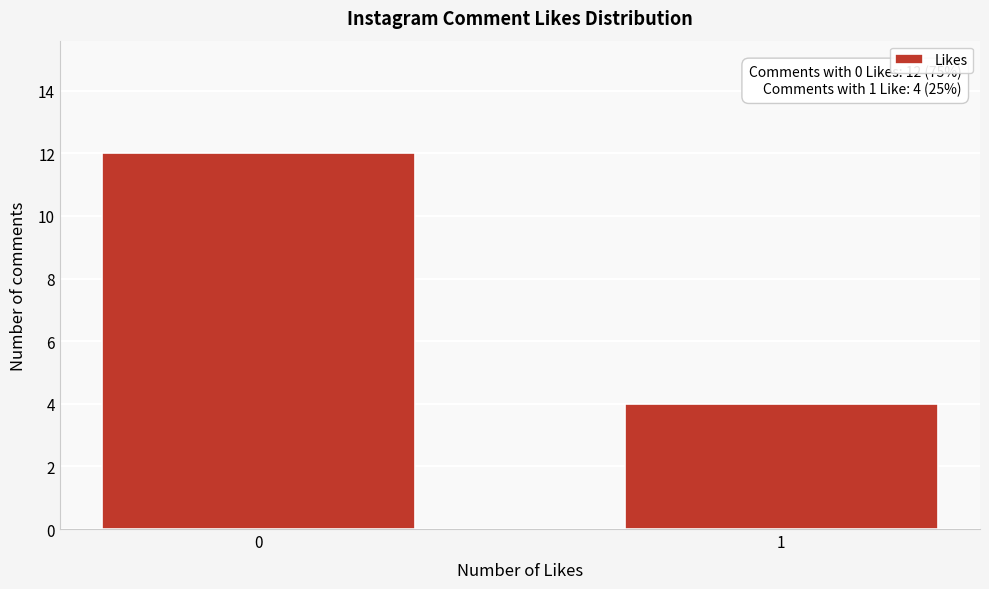

Reading right to left, list all the values displayed in this chart.

4	12